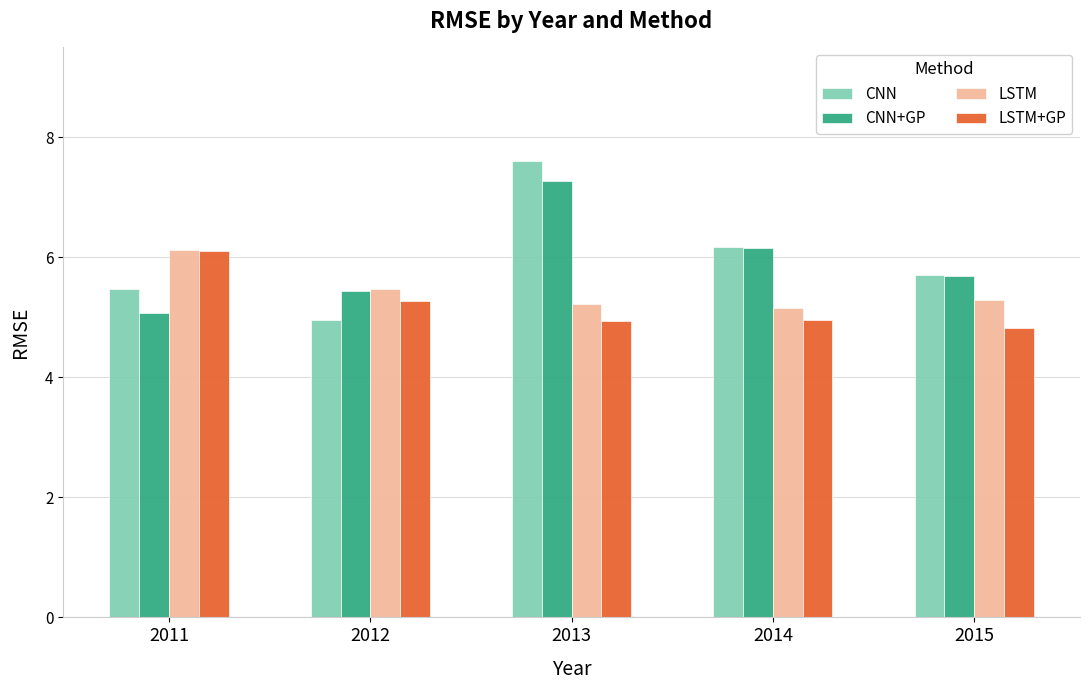

What is the average value of the LSTM+GP series?

5.2